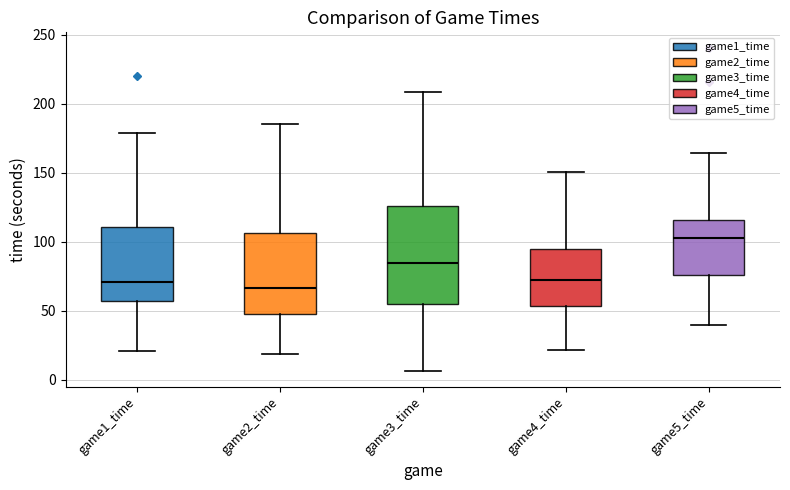

Where does the median line of the box for game4_time sit on the y-axis? The values are not printed on the chart, so give them approximately, as read against the axis.

70